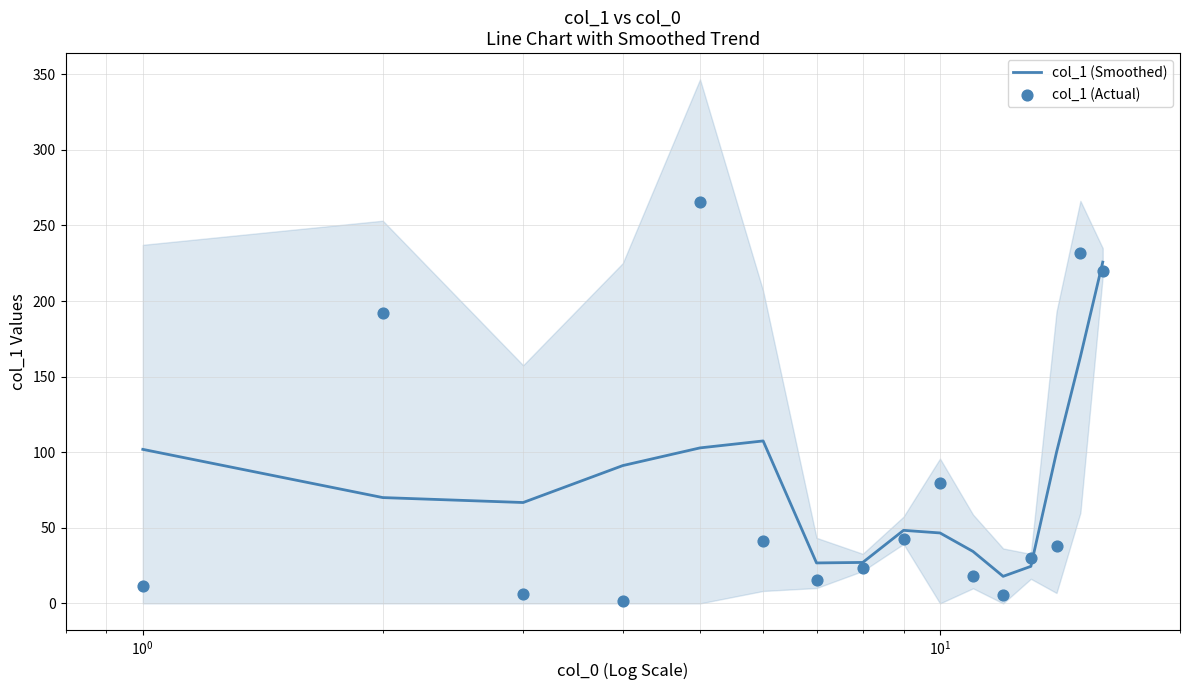

What is the lowest value of the col_1 (Smoothed) series?

17.9